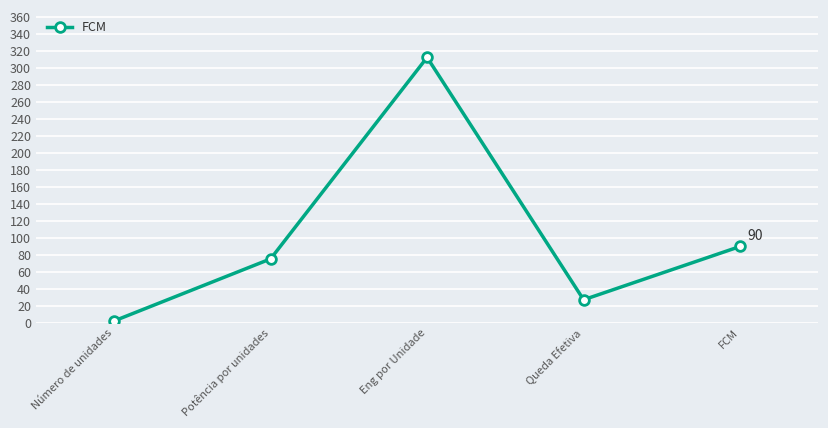

Which category has the highest value across all series?

Eng por Unidade